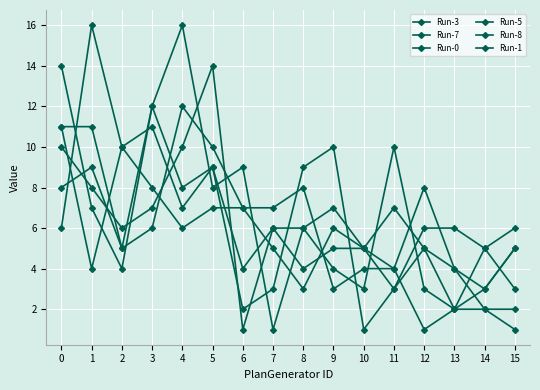

Rank the series at 13 from lowest to highest value.

Run-7, Run-5, Run-8, Run-3, Run-1, Run-0